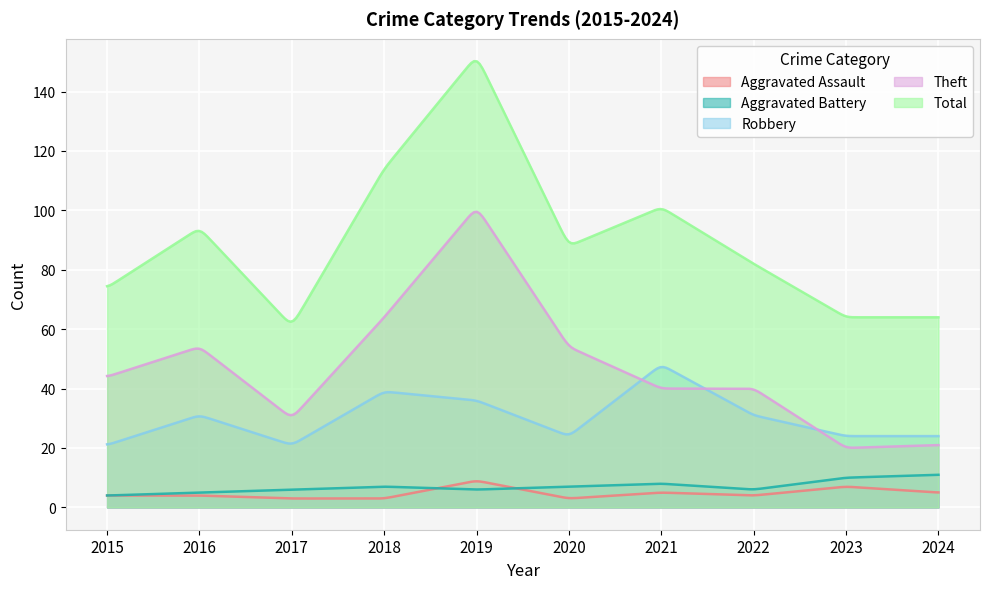

Where is the first local minimum for Theft?

2017